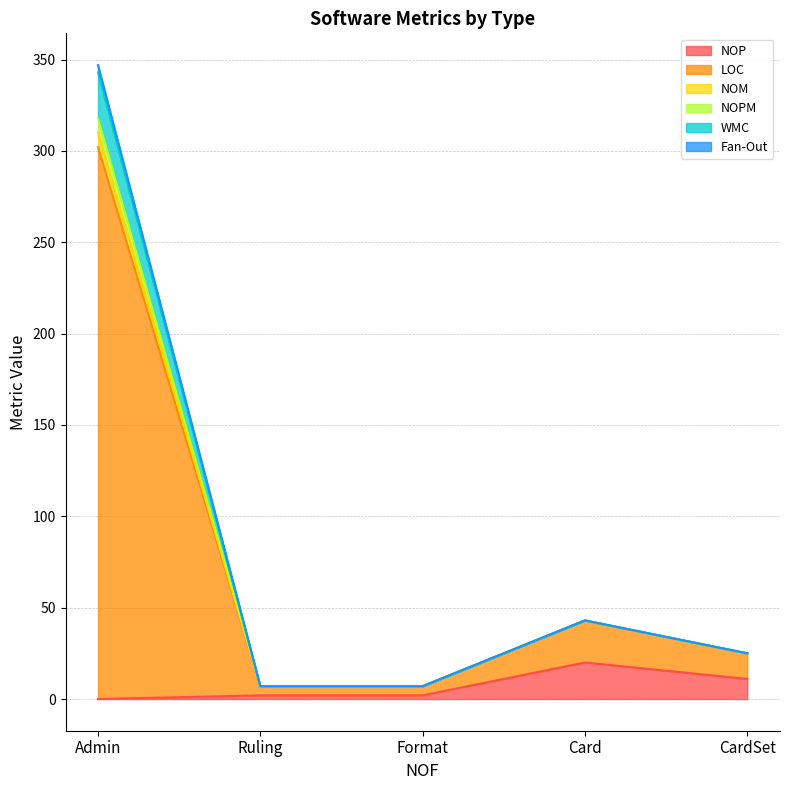

What is the highest value of the NOPM series?

318